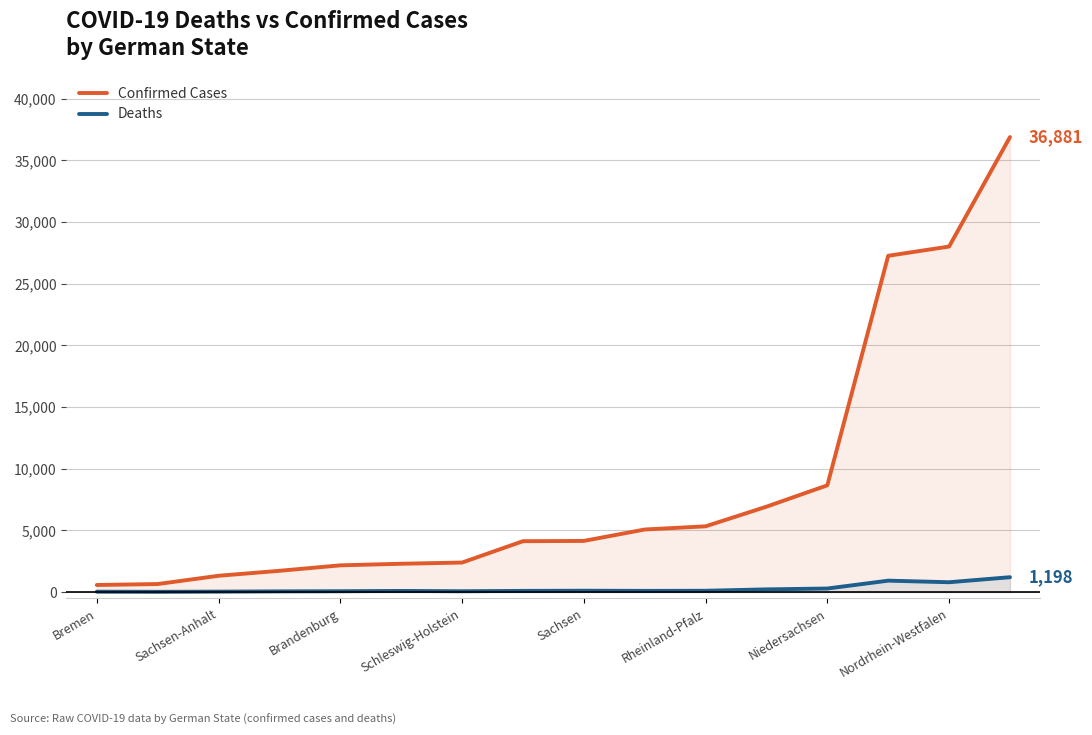

Which series has the largest range (max minus min)?

Confirmed Cases